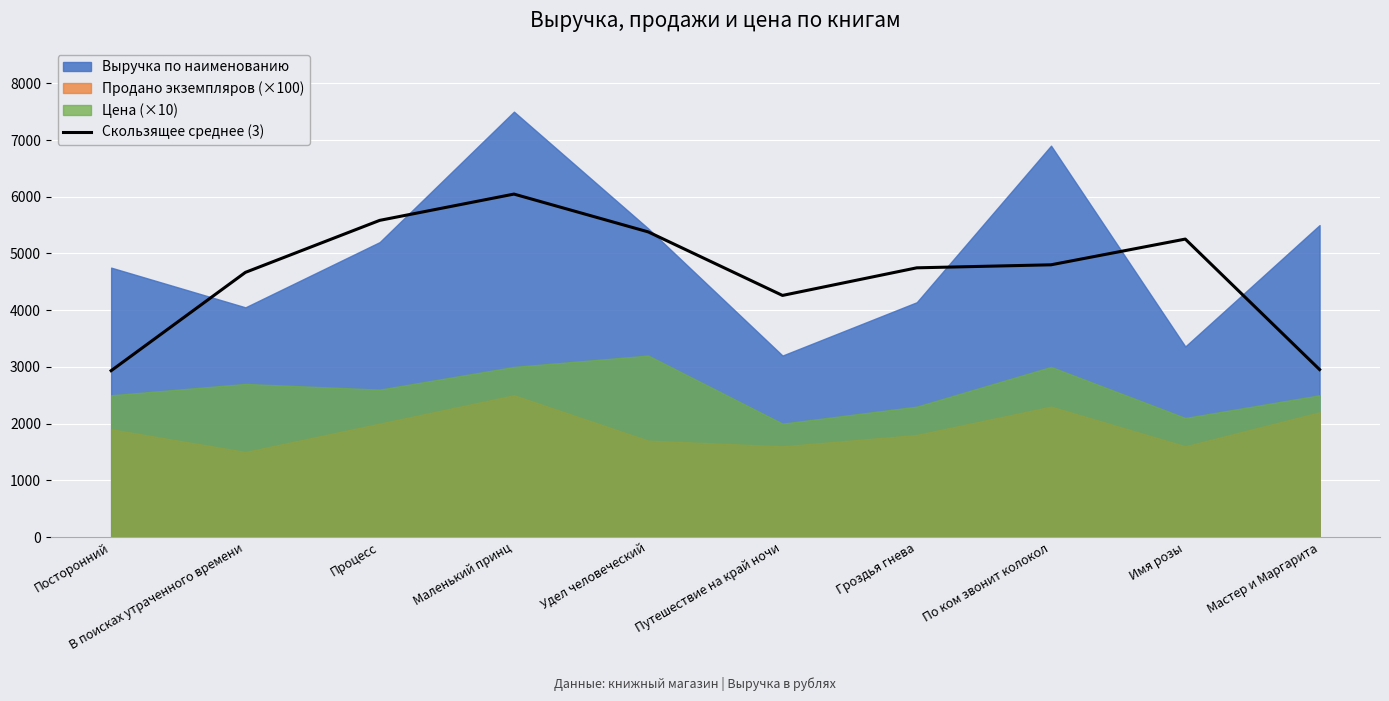

What is the difference between the maximum and minimum values?

3113.3